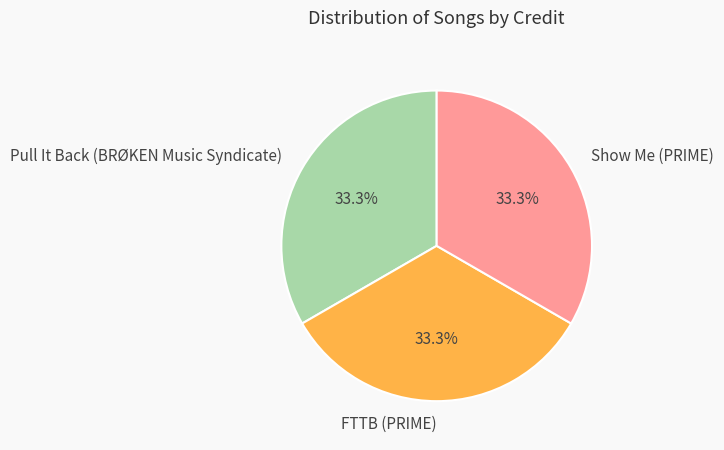

To the nearest percent, what is the combined percentage of Show Me (PRIME) and FTTB (PRIME)?

67%